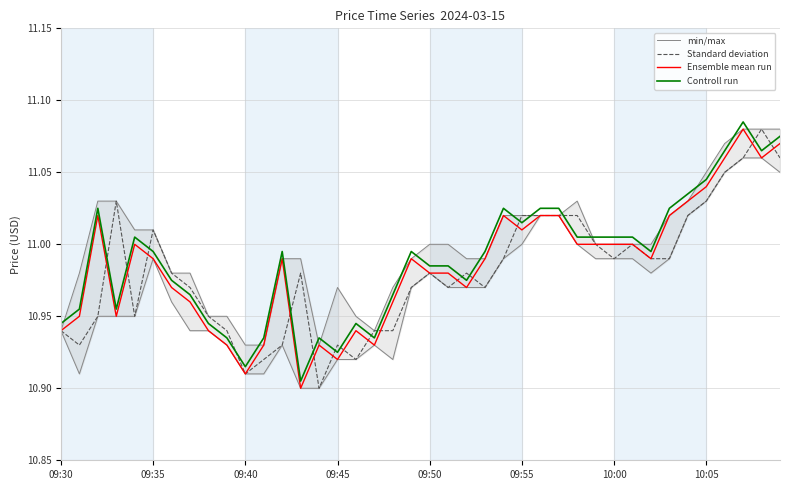

What is the smallest value displayed?

10.9